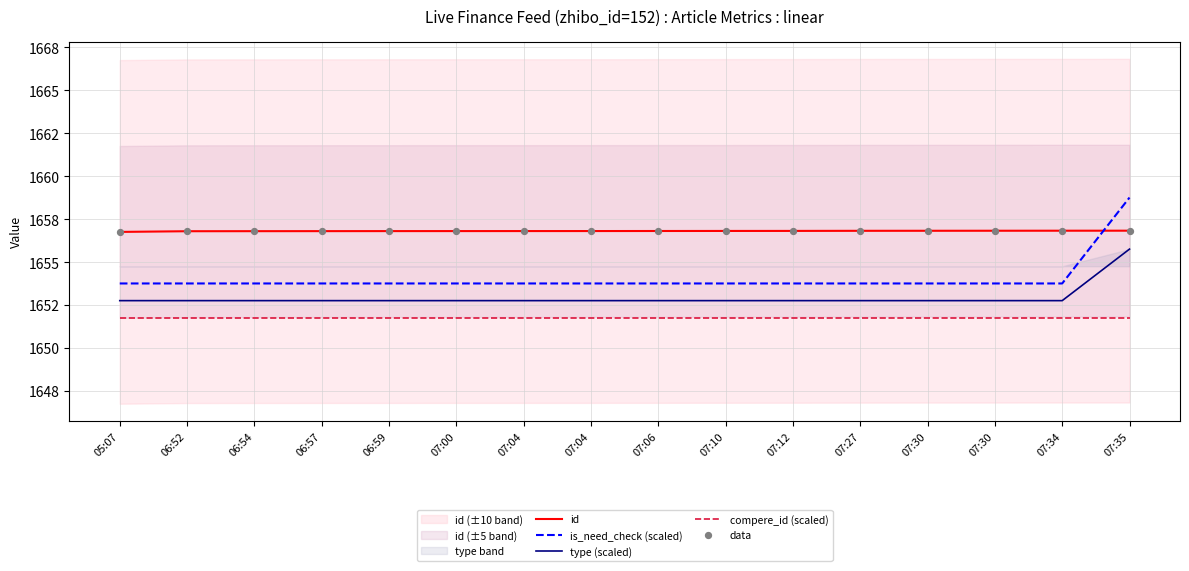

What are all the series names shown in the legend?

id, is_need_check (scaled), type (scaled), compere_id (scaled), data